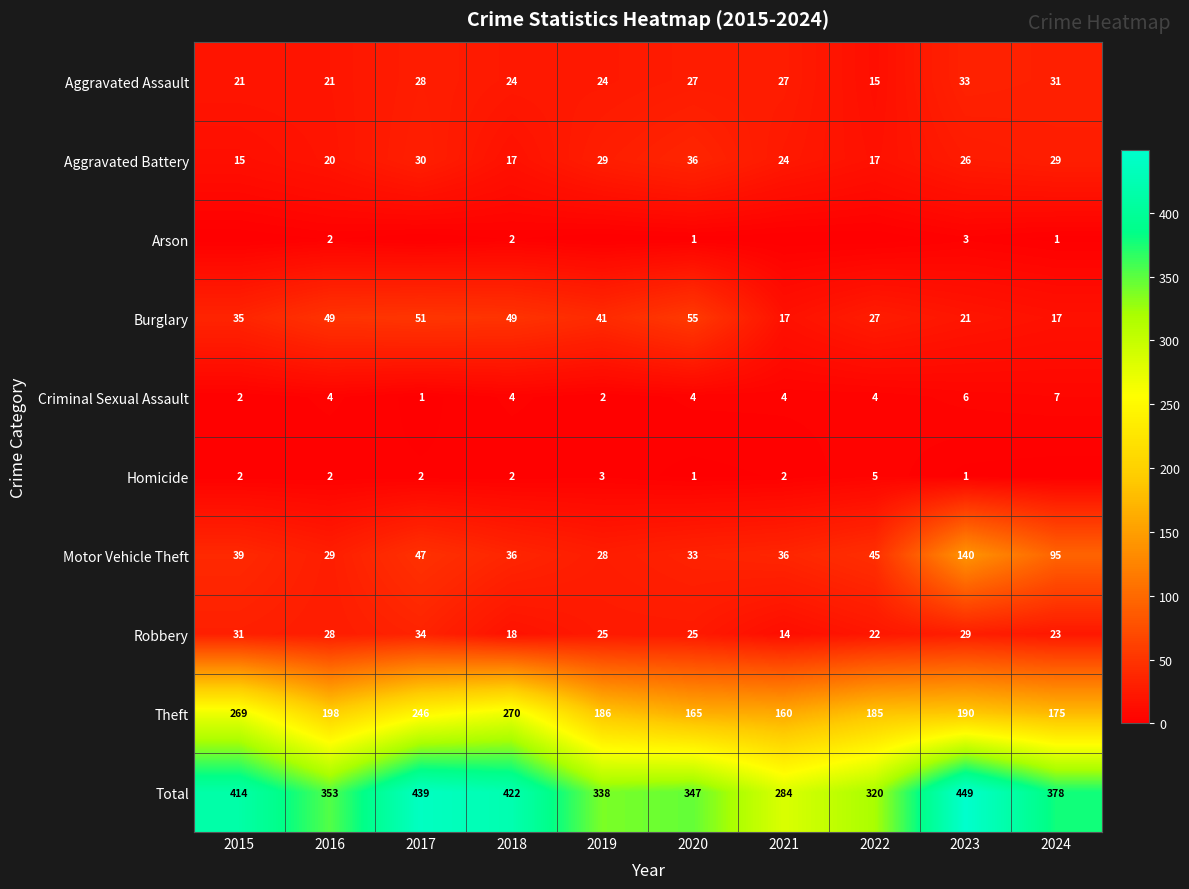

Which has a higher value, 2017 or 2020?

2017